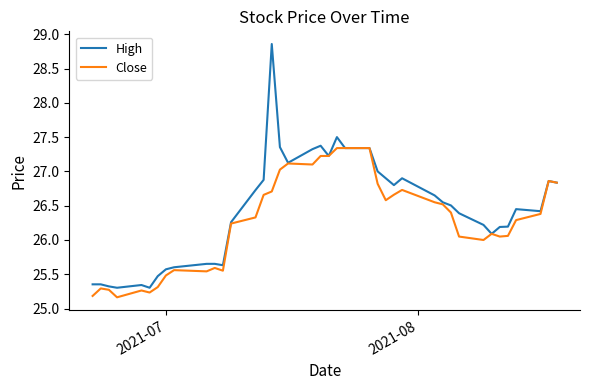

Which series has the largest total across all categories?

High